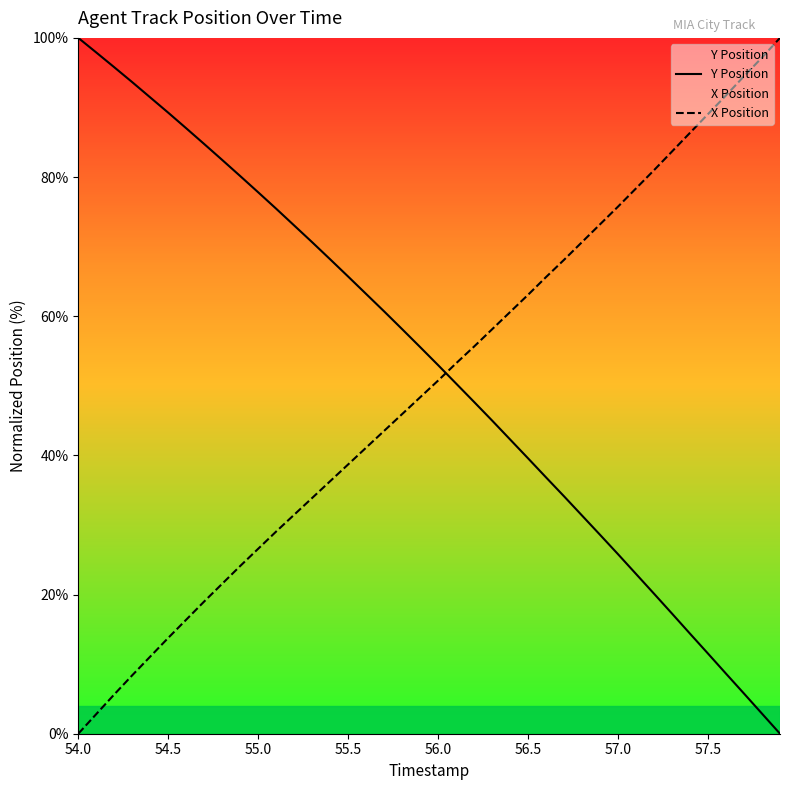

After their last crossing, which series has the higher values: X Position or Y Position?

X Position